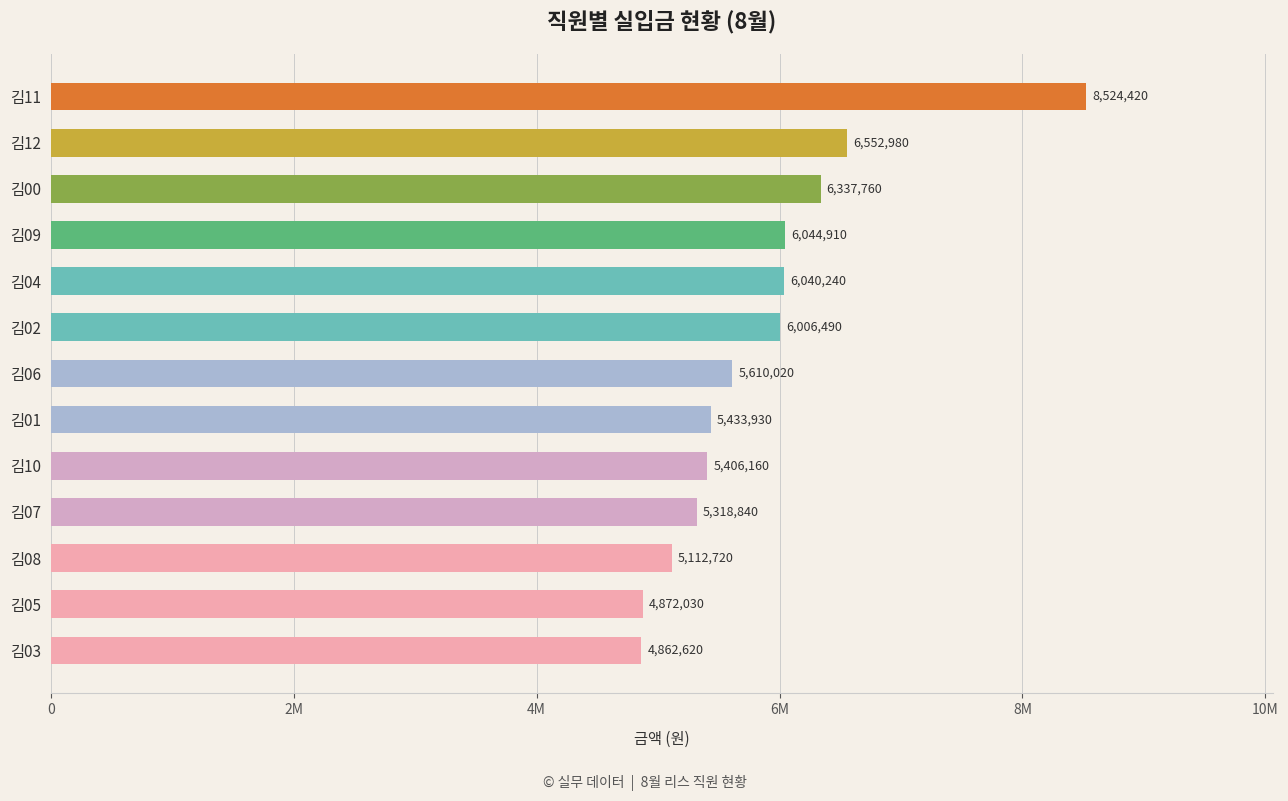

Are the bars horizontal?

Yes